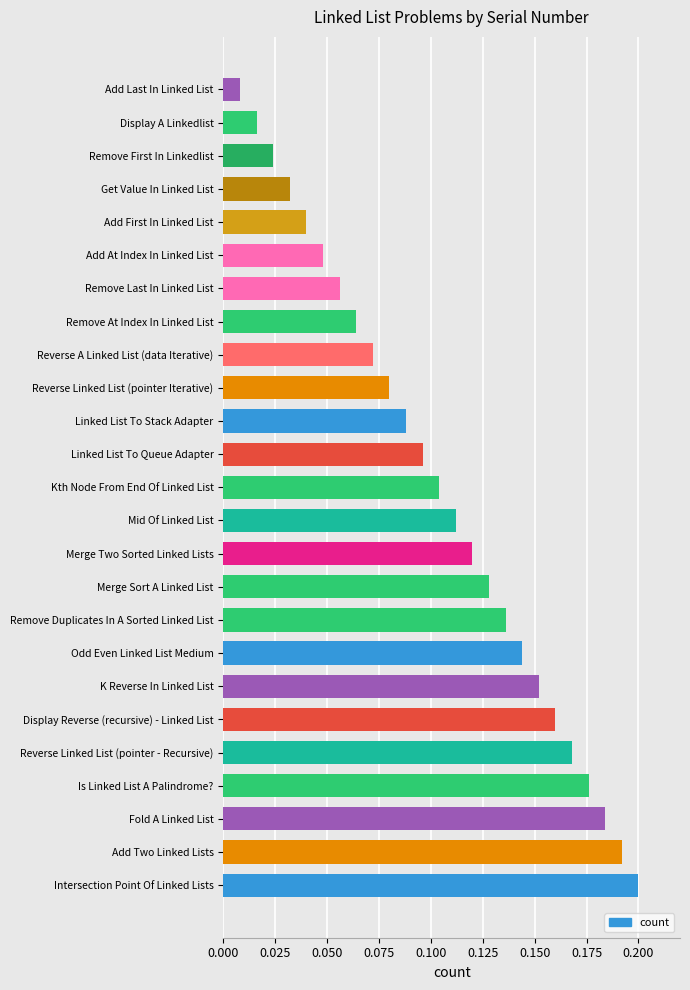

List the labels in order of value, largest first.

Intersection Point Of Linked Lists, Add Two Linked Lists, Fold A Linked List, Is Linked List A Palindrome?, Reverse Linked List (pointer - Recursive), Display Reverse (recursive) - Linked List, K Reverse In Linked List, Odd Even Linked List Medium, Remove Duplicates In A Sorted Linked List, Merge Sort A Linked List, Merge Two Sorted Linked Lists, Mid Of Linked List, Kth Node From End Of Linked List, Linked List To Queue Adapter, Linked List To Stack Adapter, Reverse Linked List (pointer Iterative), Reverse A Linked List (data Iterative), Remove At Index In Linked List, Remove Last In Linked List, Add At Index In Linked List, Add First In Linked List, Get Value In Linked List, Remove First In Linkedlist, Display A Linkedlist, Add Last In Linked List